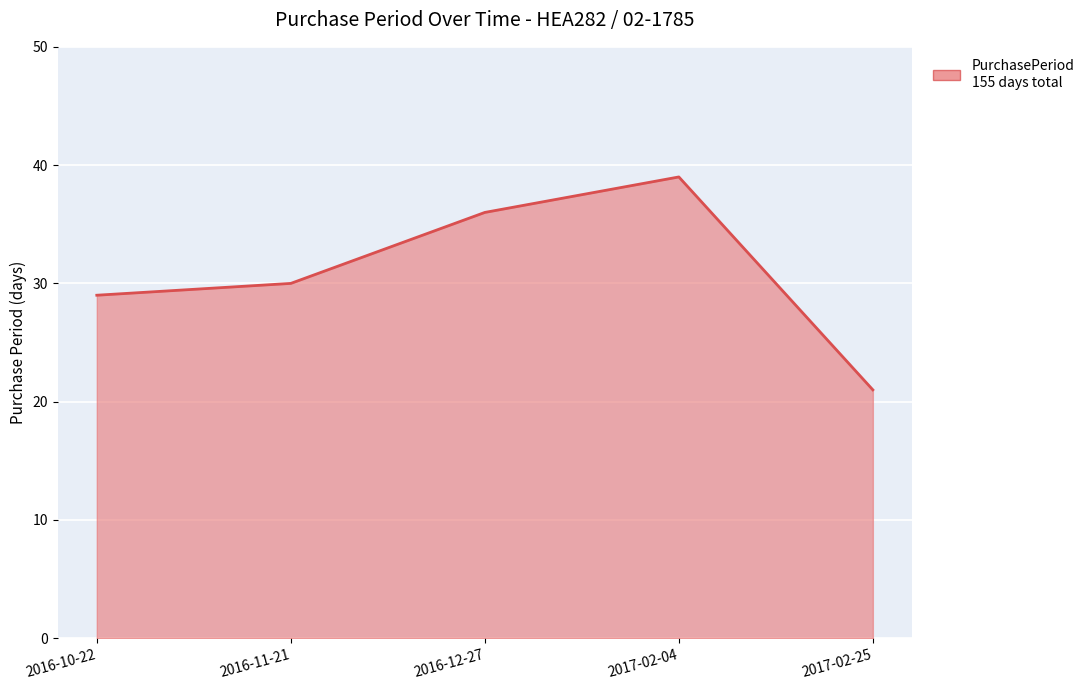

True or false: the data shows 47 at 2016-11-21.

False